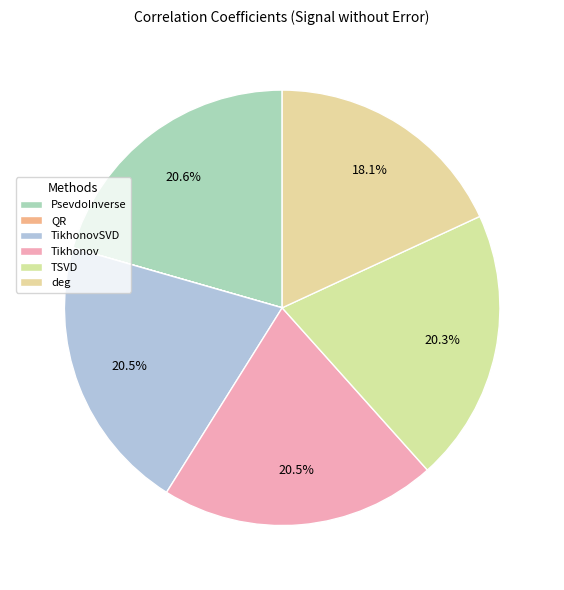

Which has a higher value, TikhonovSVD or Tikhonov?

TikhonovSVD